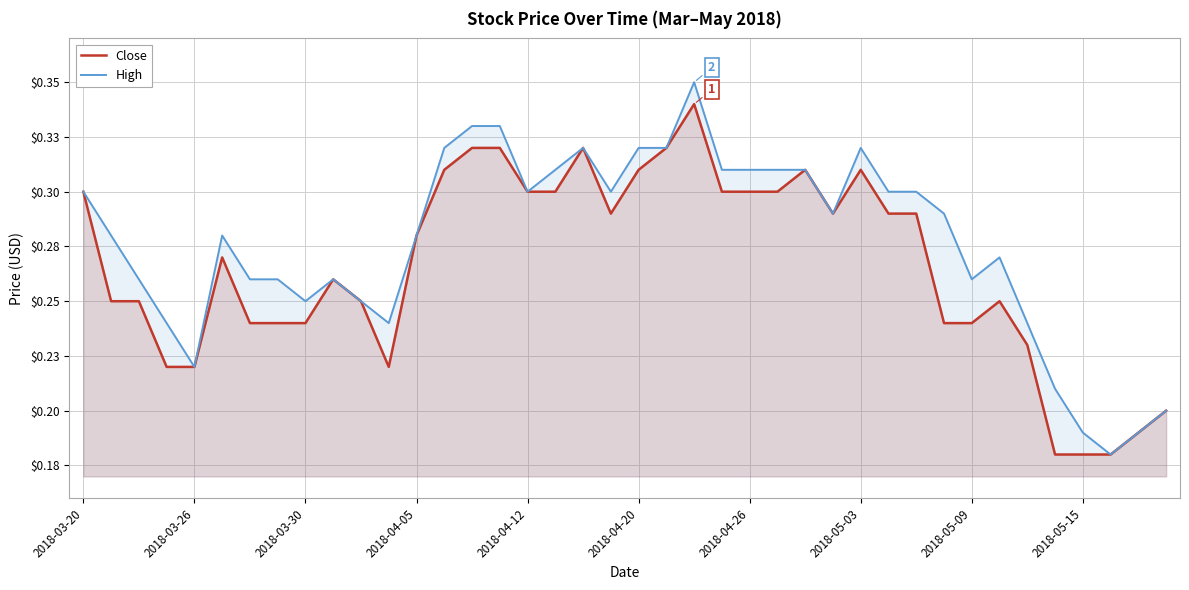

Which series has the largest total across all categories?

High